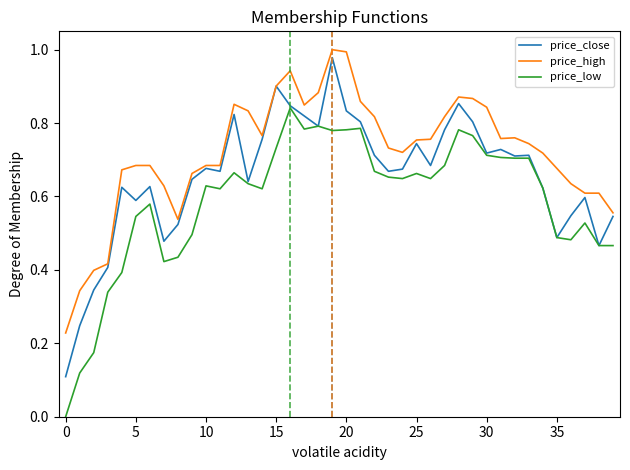

In price_close, how many points are higher than both neighbors (excluding endpoints)?

11